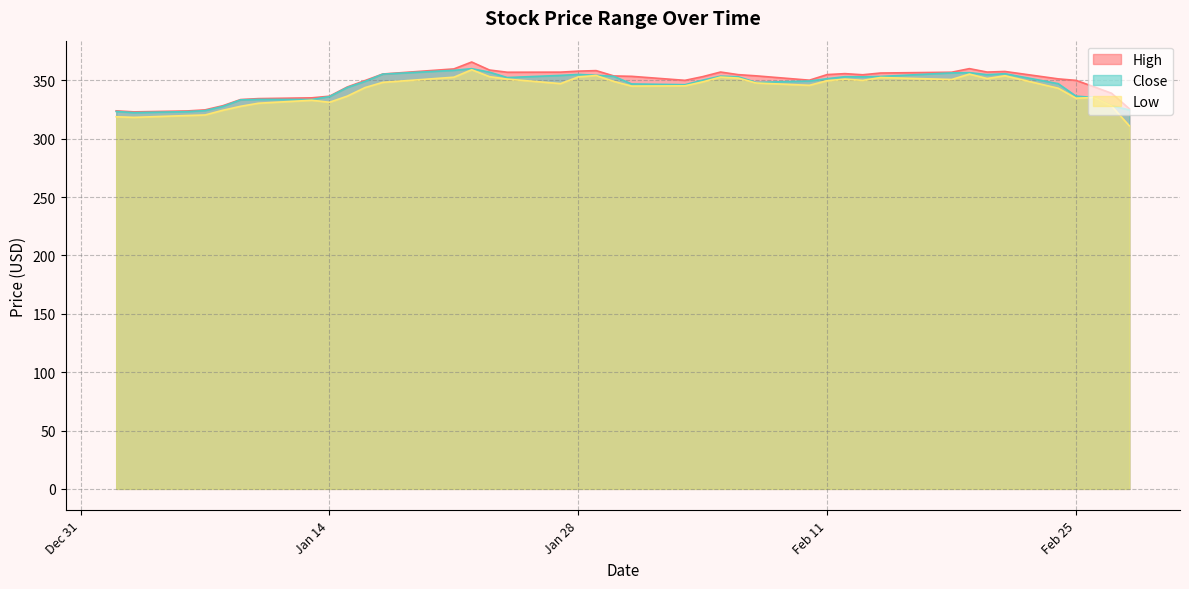

Where is the first local minimum for Close?

2020-01-03